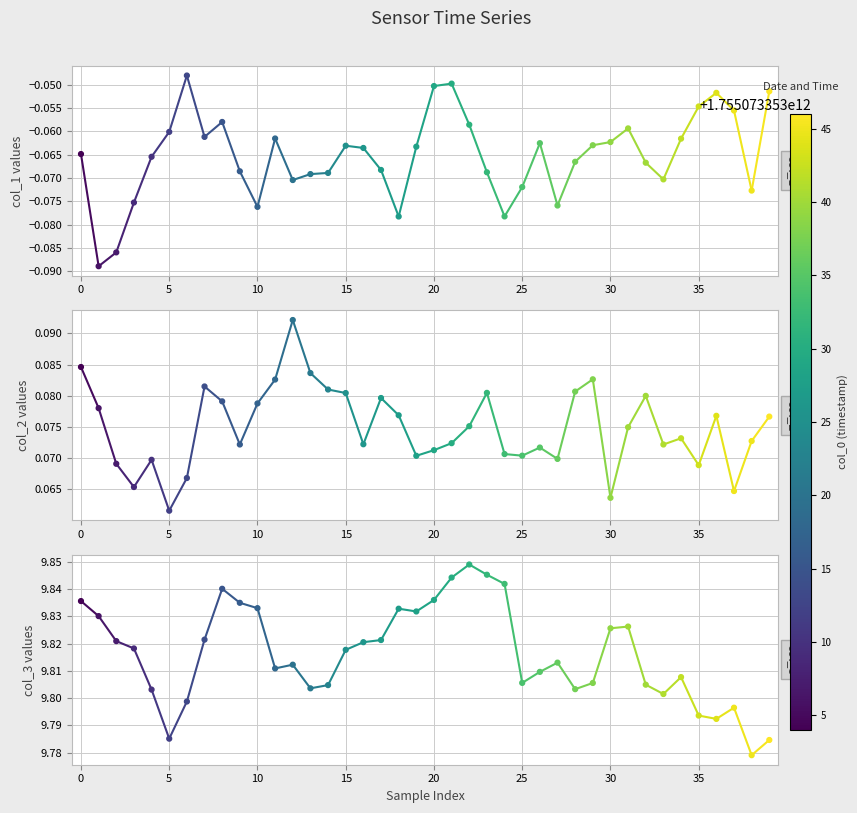

At how many categories does at least one series exceed 4?

40